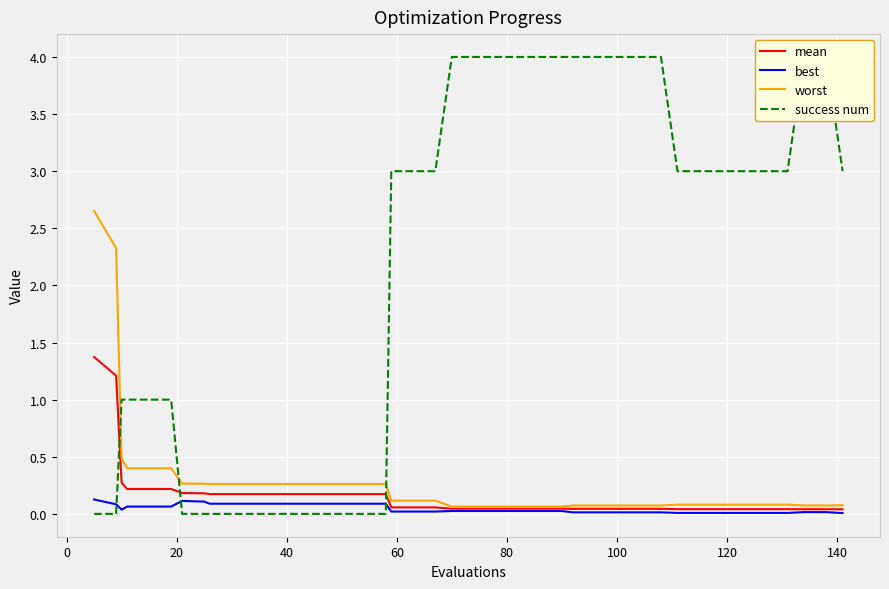

What are all the series names shown in the legend?

mean, best, worst, success num